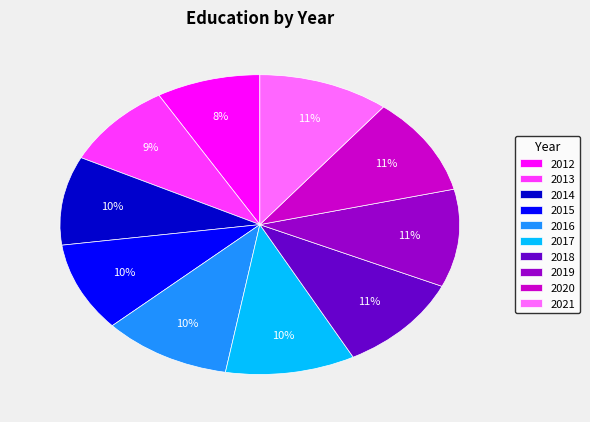

Count the number of slices in the pie.

10